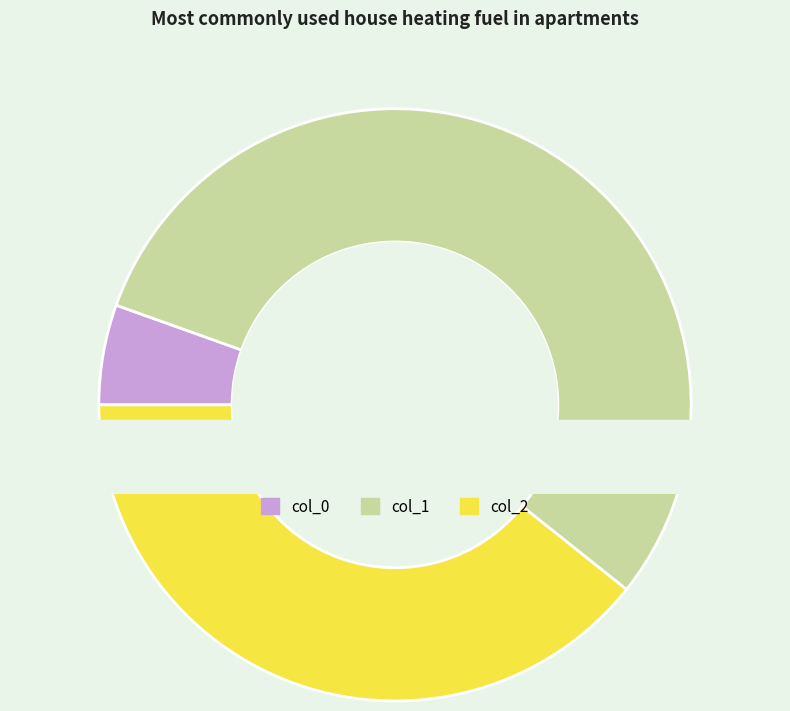

Does any single category account for the majority?

No